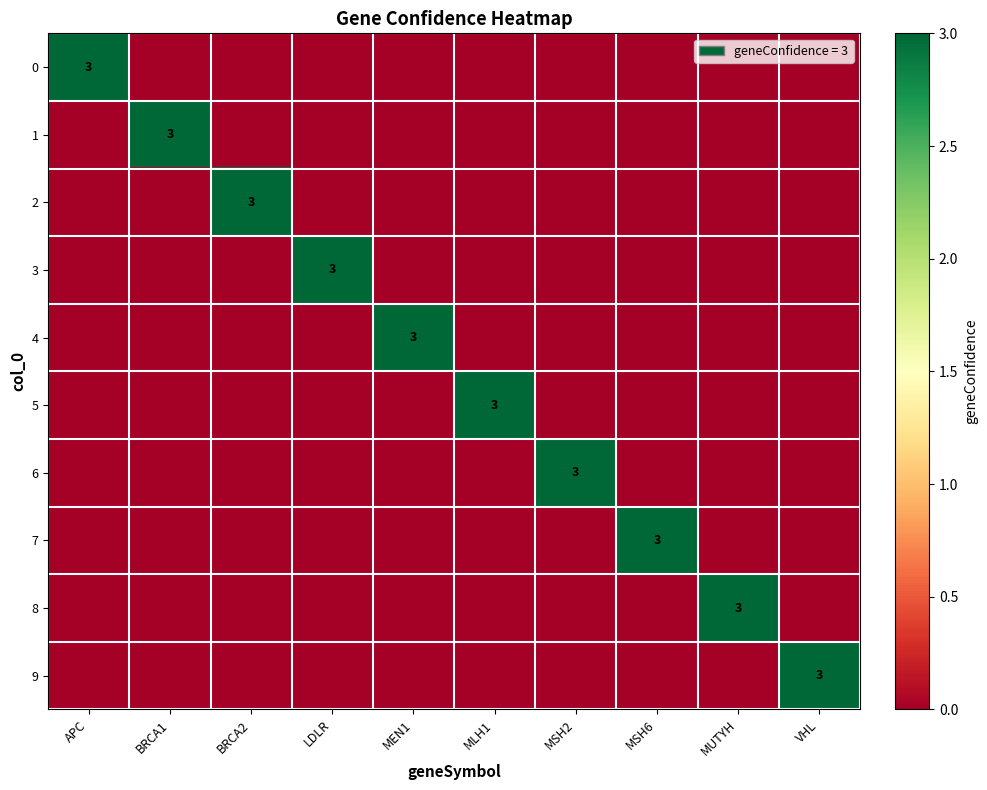

Is it true that 4 equals 1 at MEN1?

False